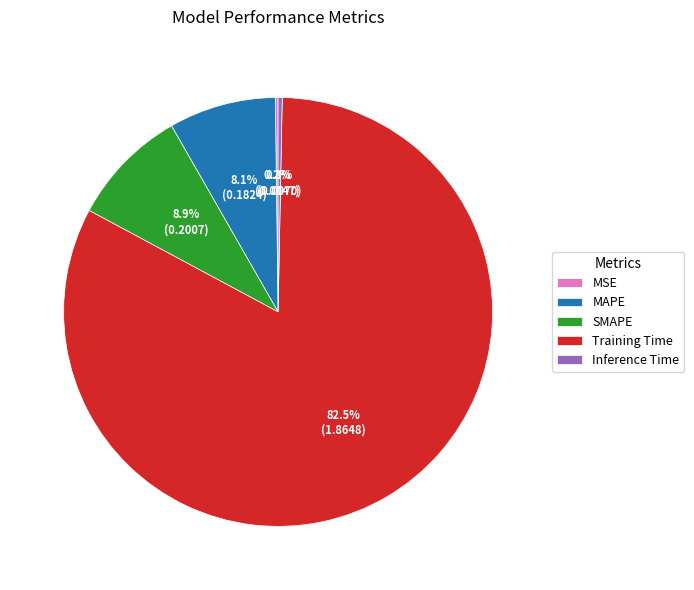

Approximately how many times larger is the value at MAPE compared to Training Time?

0.1